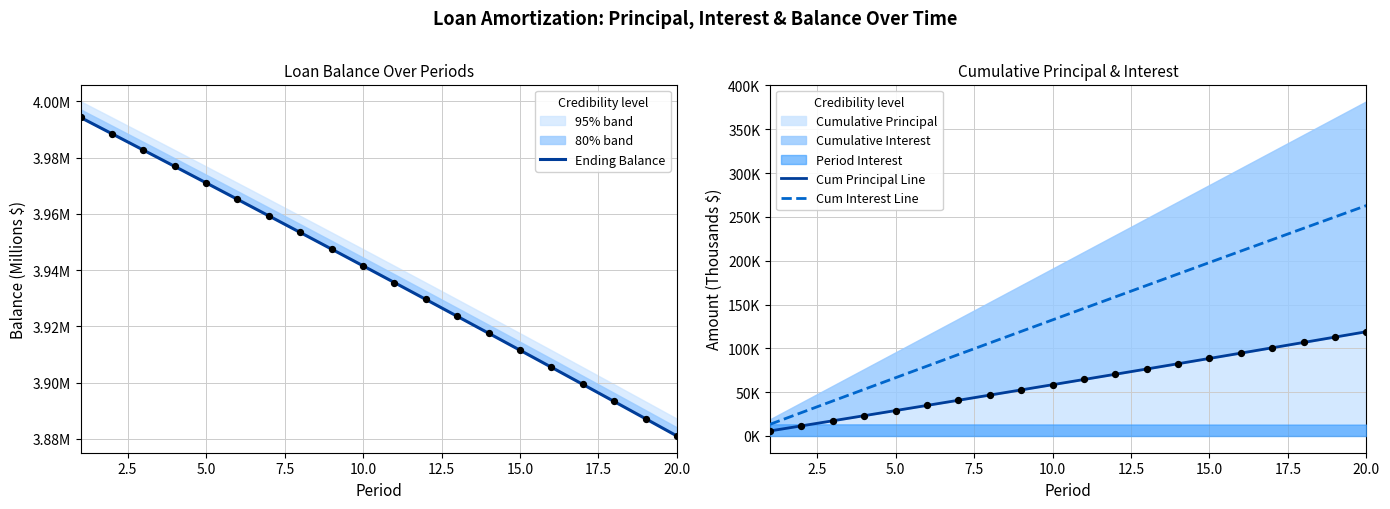

Which series reaches the minimum Y coordinate?

Ending Balance